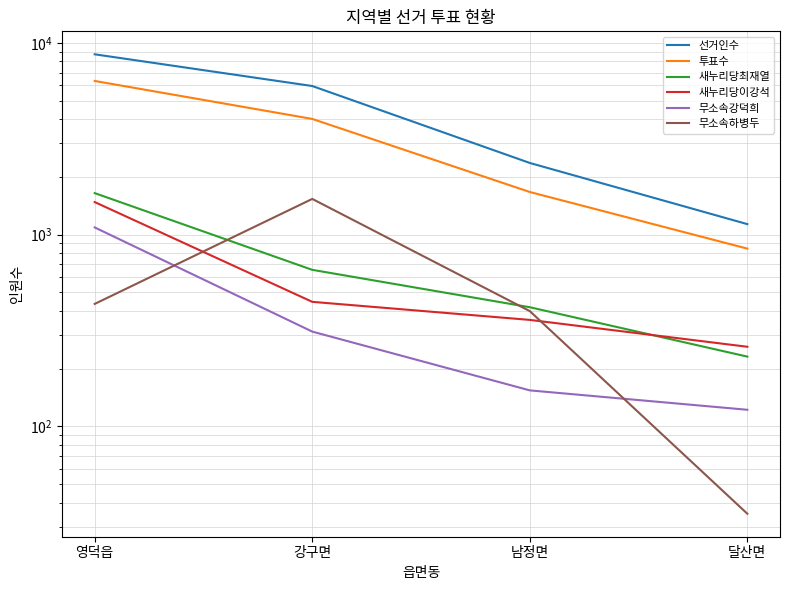

How many 새누리당최재열 values are between 418 and 1646?

3